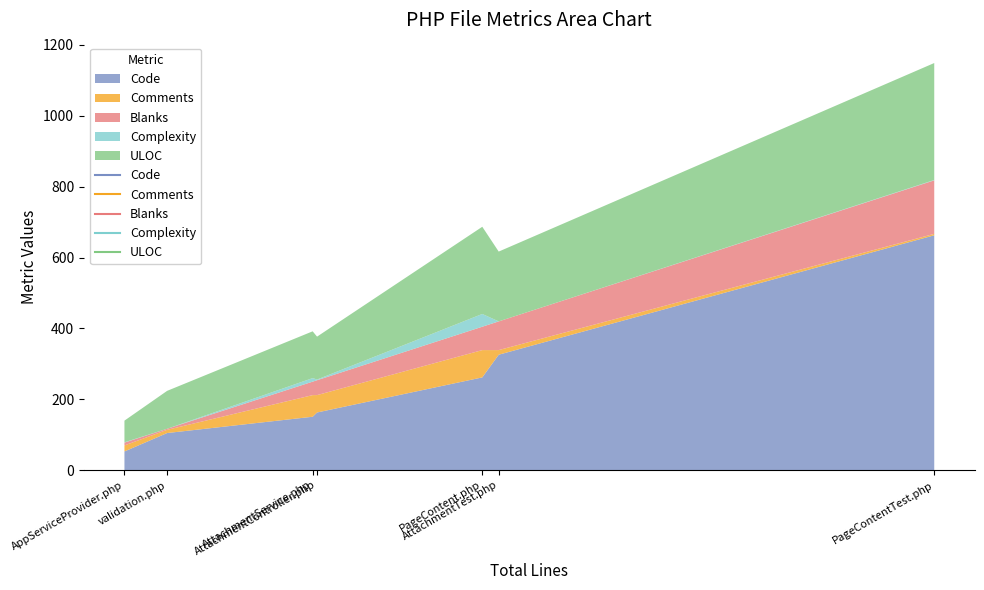

What is the lowest value of the Code series?

53